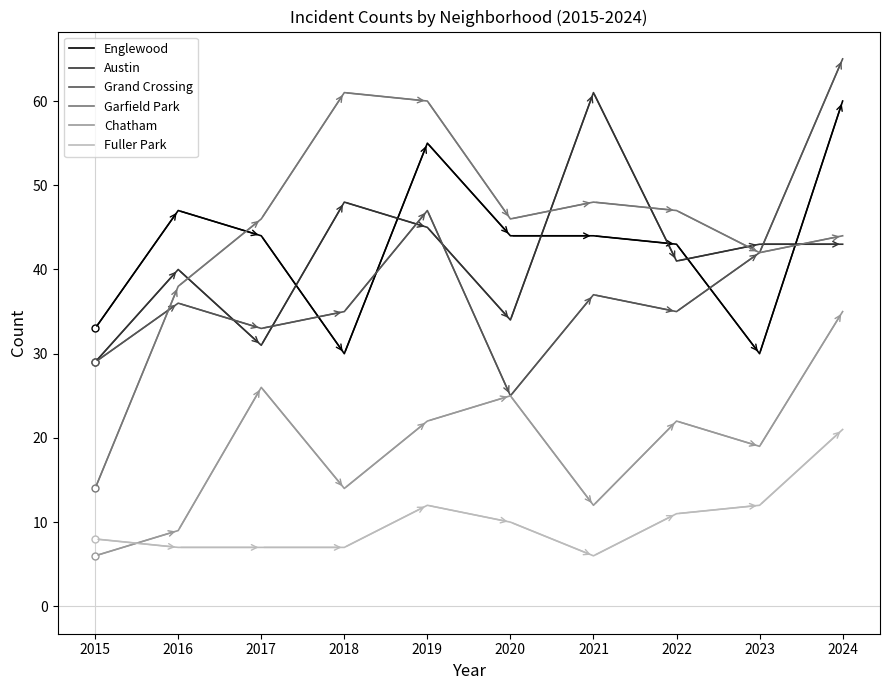

What is the maximum value shown in the chart?

65